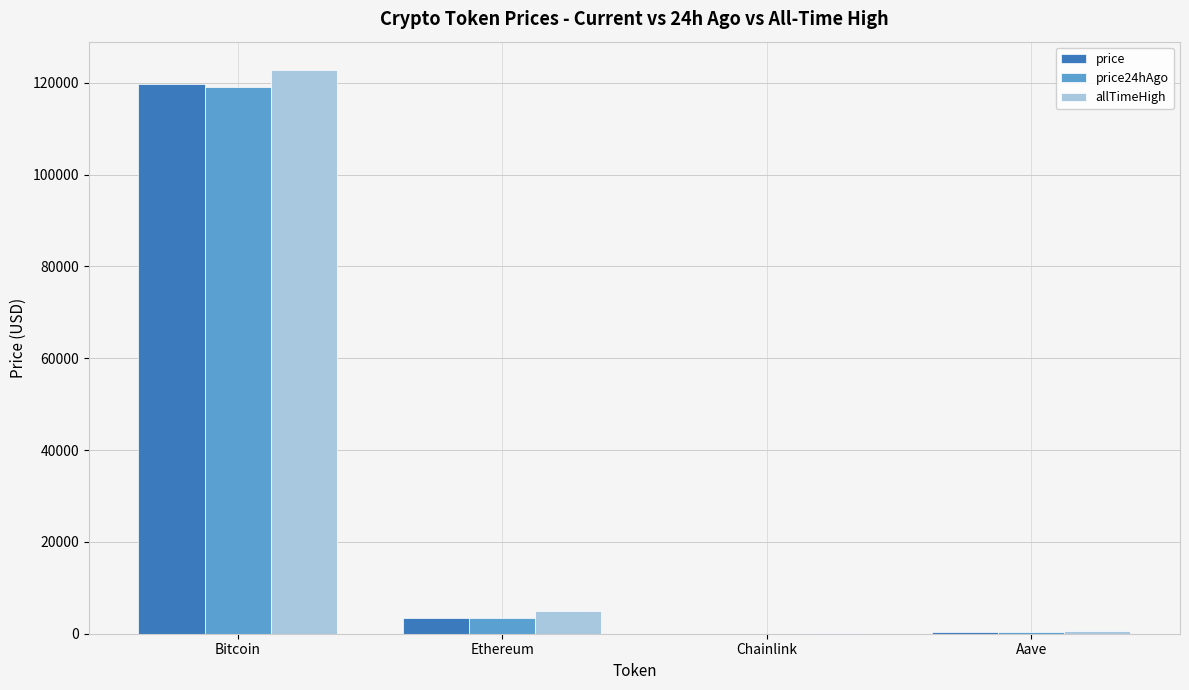

Which series has the largest range (max minus min)?

allTimeHigh